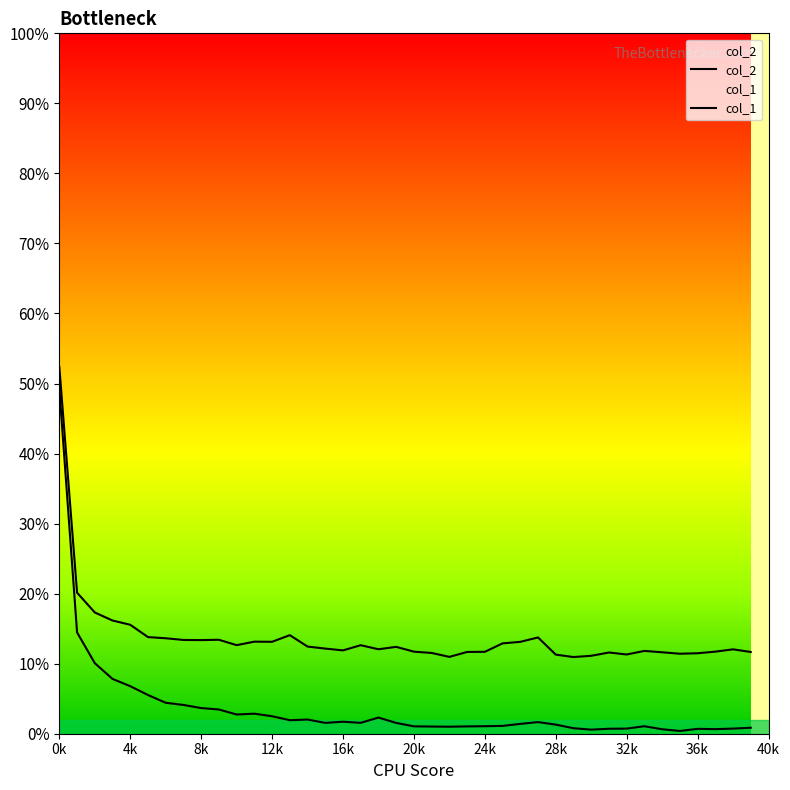

What is the difference between the maximum and second lowest values in the col_1 series?

0.5